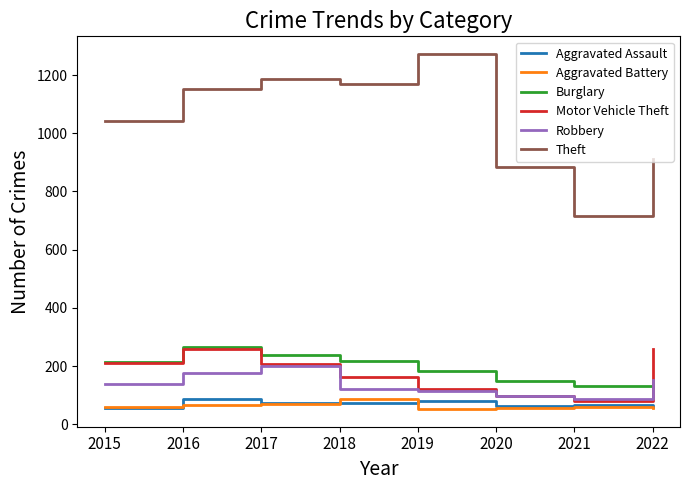

What is the difference between the maximum and second lowest values in the Robbery series?

105